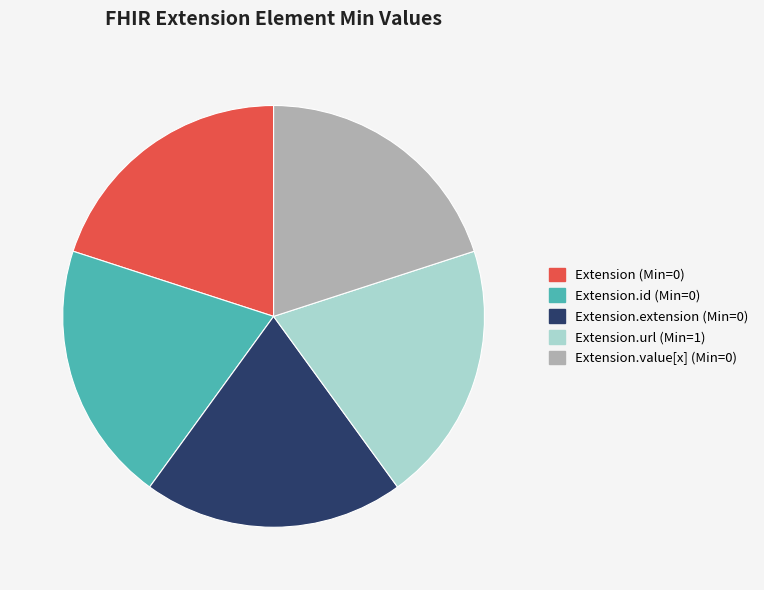

Is there a majority slice in this chart?

No